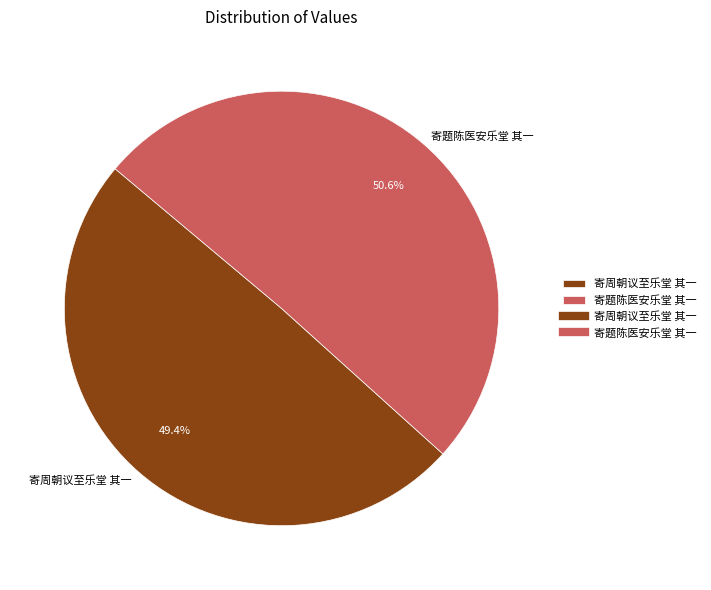

To the nearest percent, what percentage of the pie is 寄题陈医安乐堂 其一?

51%